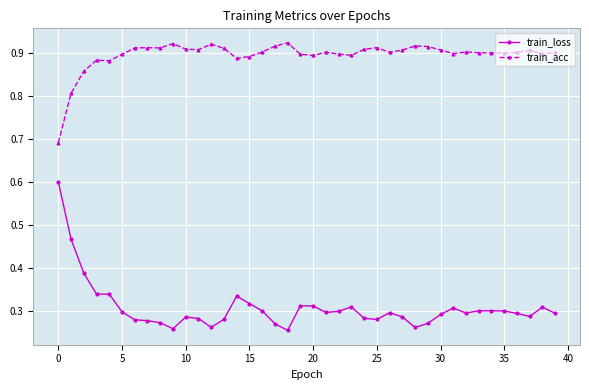

List the series in order of their peak value, highest first.

train_acc, train_loss